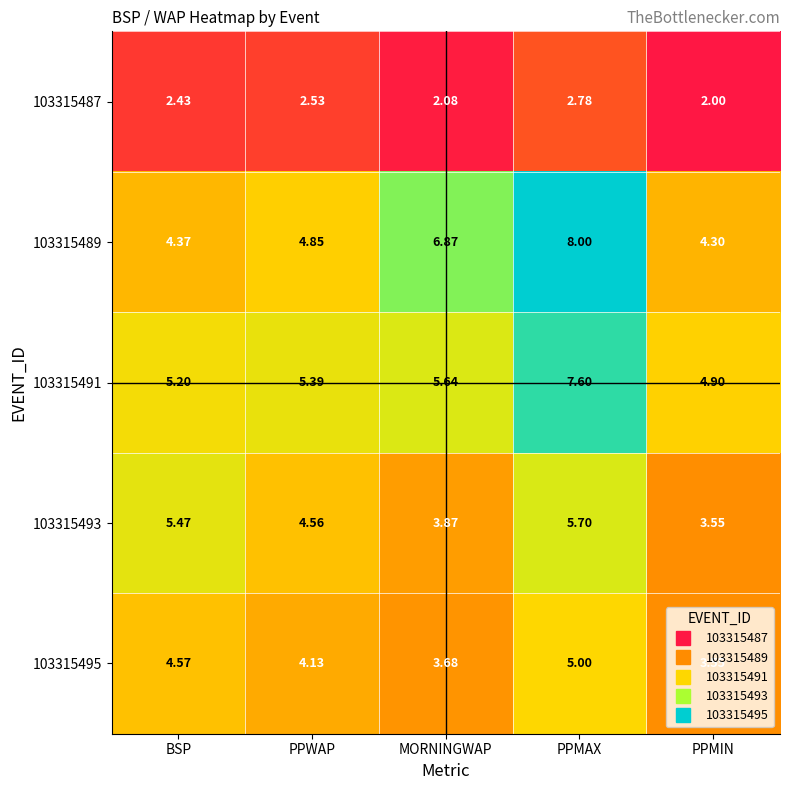

Where is 103315491 nearest to the value 6?

MORNINGWAP